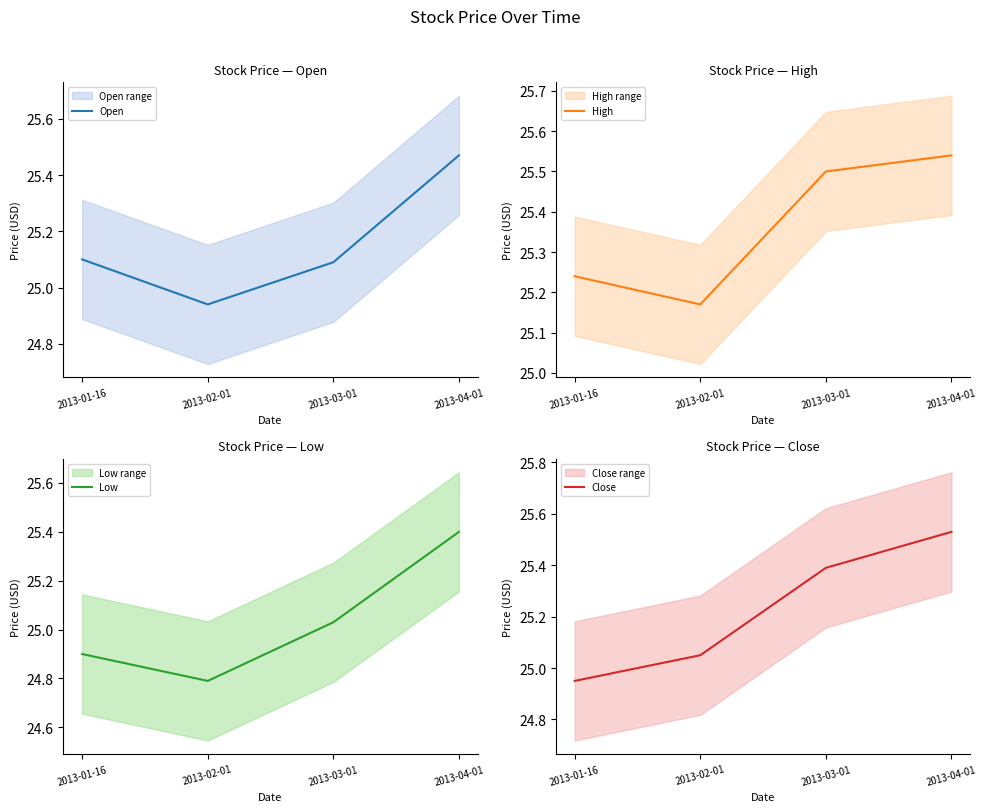

Reading right to left, extract all data points from this chart.

Open: 2013-04-01=25.5	2013-03-01=25.1	2013-02-01=24.9	2013-01-16=25.1
High: 2013-04-01=25.5	2013-03-01=25.5	2013-02-01=25.2	2013-01-16=25.2
Low: 2013-04-01=25.4	2013-03-01=25.0	2013-02-01=24.8	2013-01-16=24.9
Close: 2013-04-01=25.5	2013-03-01=25.4	2013-02-01=25.0	2013-01-16=25.0